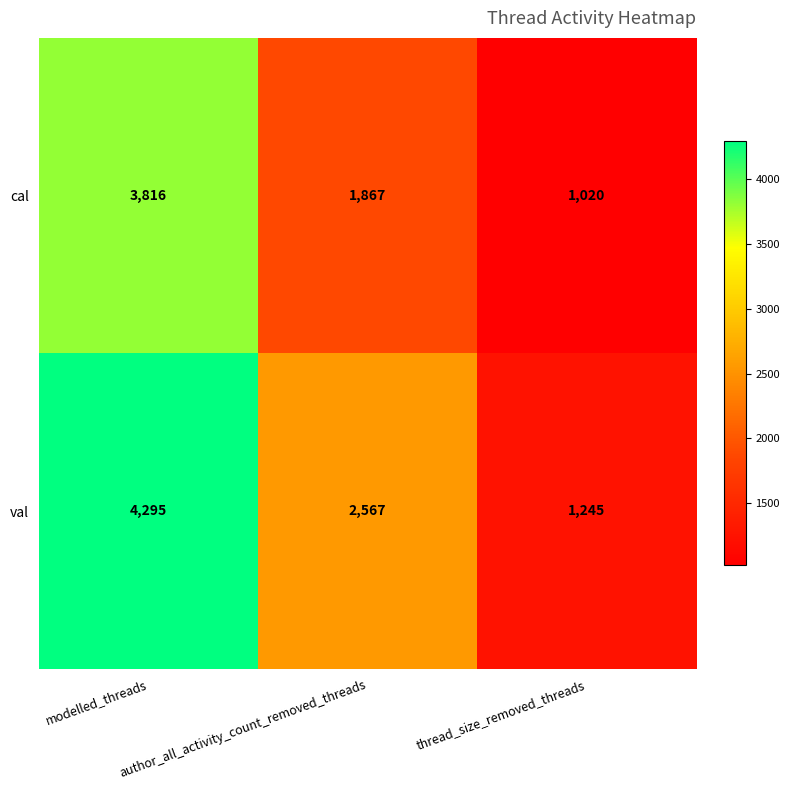

Which series has the largest range (max minus min)?

val